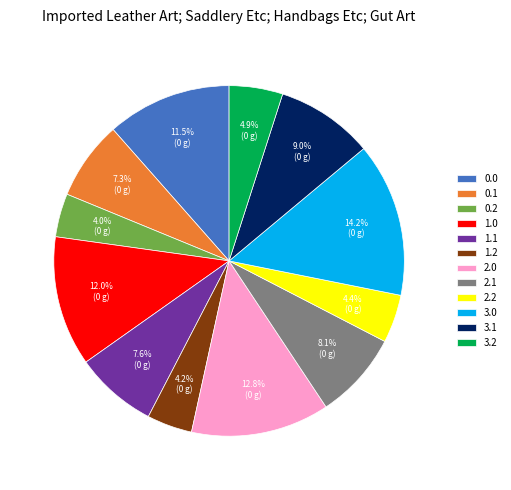

To the nearest percent, what is the difference between the largest and smallest slice percentages?

10%